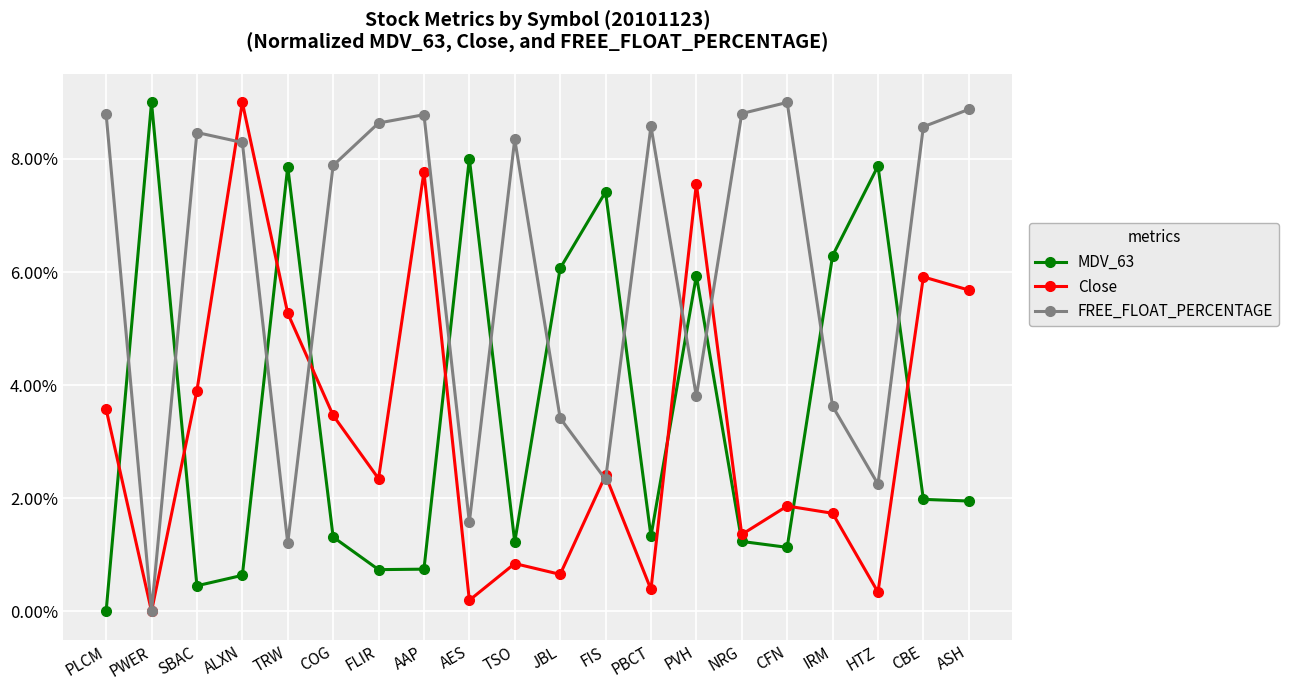

Reading left to right, extract all data points from this chart.

MDV_63: PLCM=0.0	PWER=9.0	SBAC=0.5	ALXN=0.6	TRW=7.9	COG=1.3	FLIR=0.7	AAP=0.7	AES=8.0	TSO=1.2	JBL=6.1	FIS=7.4	PBCT=1.3	PVH=5.9	NRG=1.2	CFN=1.1	IRM=6.3	HTZ=7.9	CBE=2.0	ASH=2.0
Close: PLCM=3.6	PWER=0.0	SBAC=3.9	ALXN=9.0	TRW=5.3	COG=3.5	FLIR=2.3	AAP=7.8	AES=0.2	TSO=0.8	JBL=0.7	FIS=2.4	PBCT=0.4	PVH=7.6	NRG=1.4	CFN=1.9	IRM=1.7	HTZ=0.3	CBE=5.9	ASH=5.7
FREE_FLOAT_PERCENTAGE: PLCM=8.8	PWER=0.0	SBAC=8.5	ALXN=8.3	TRW=1.2	COG=7.9	FLIR=8.6	AAP=8.8	AES=1.6	TSO=8.3	JBL=3.4	FIS=2.3	PBCT=8.6	PVH=3.8	NRG=8.8	CFN=9.0	IRM=3.6	HTZ=2.2	CBE=8.6	ASH=8.9